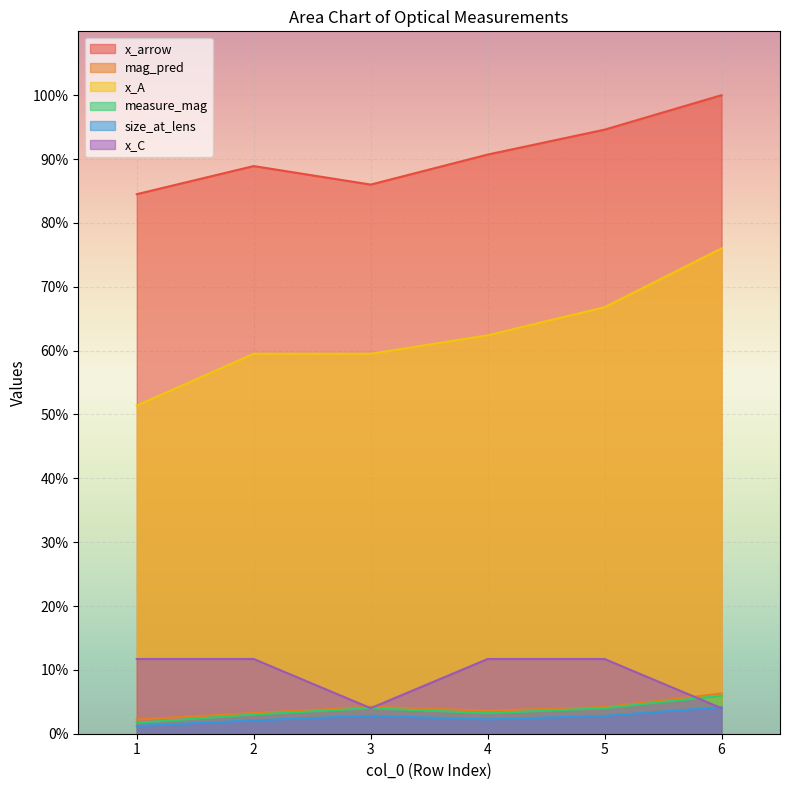

The x_A series shows 51.4 at 1. True or false?

True